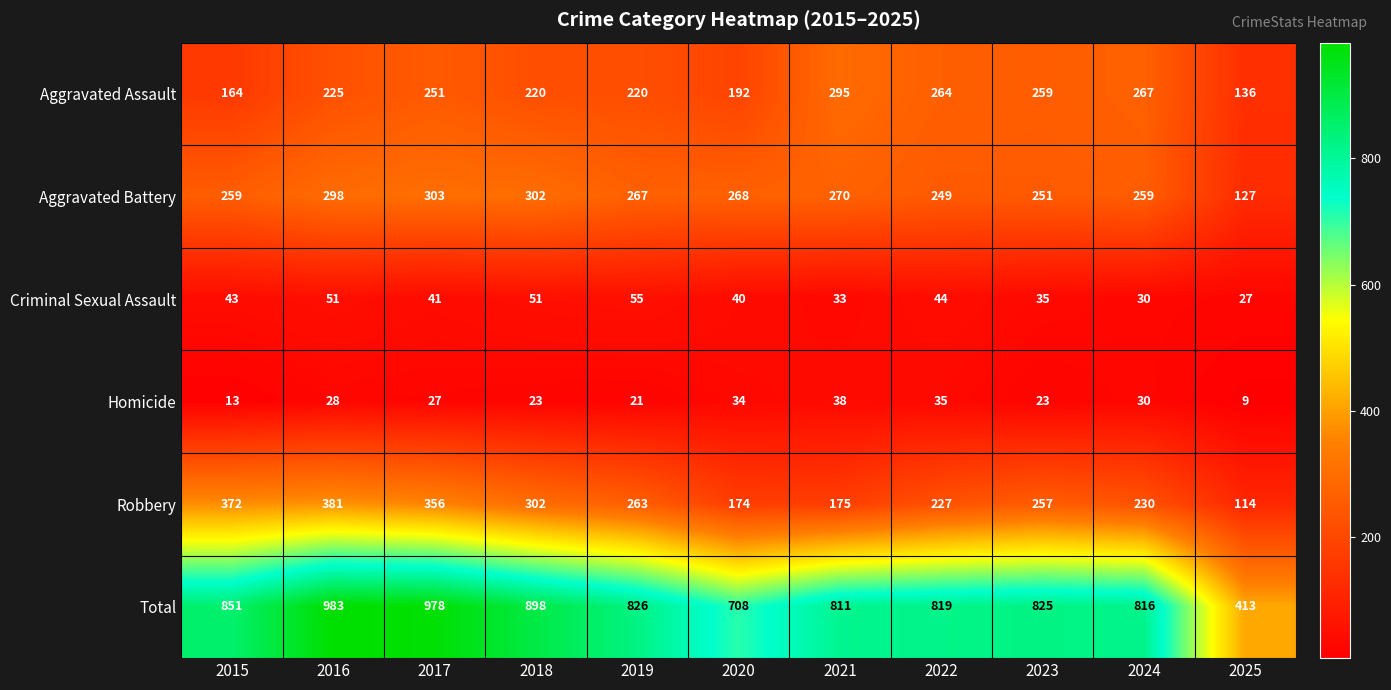

Which category has the highest value across all series?

2016